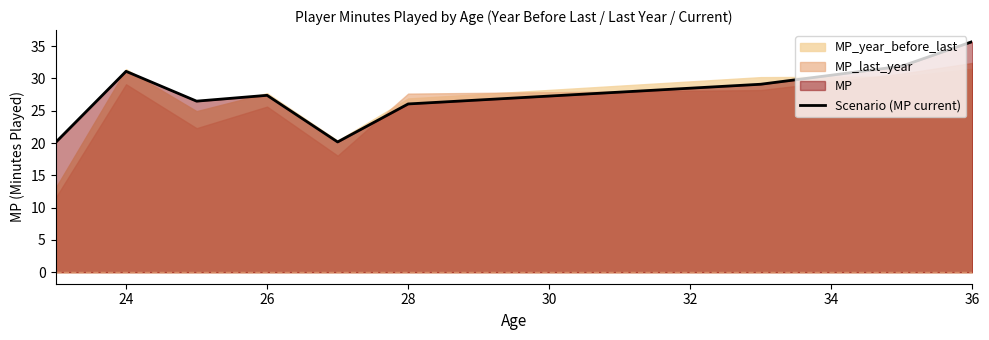

Which category has the highest value in the Scenario (MP current) series?

36